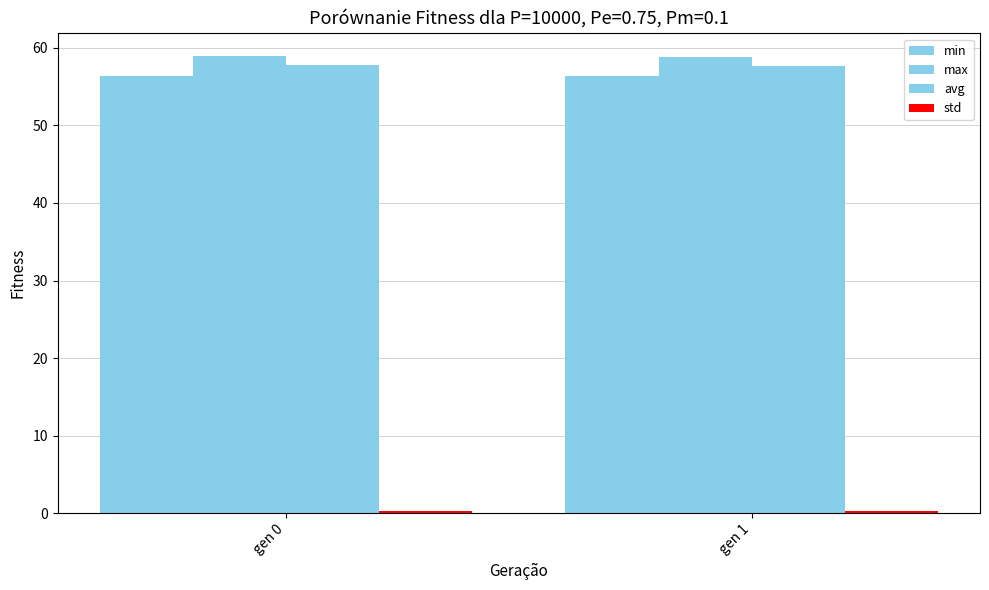

How many bars are there in total?

8